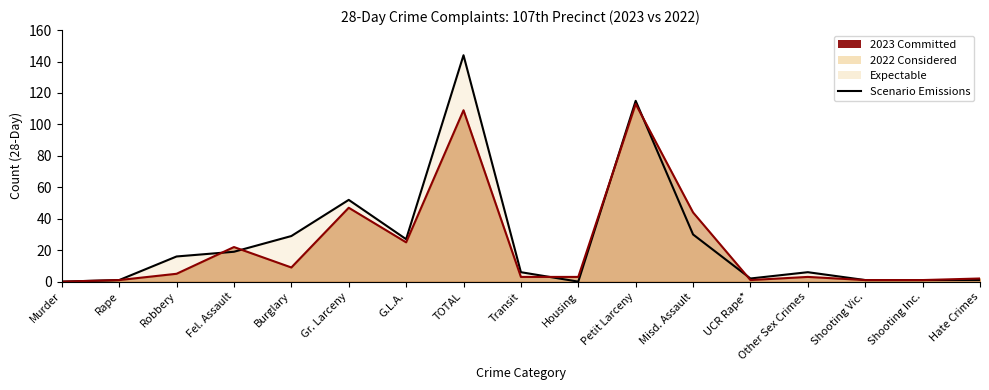

Which category has the lowest value in the 2022 series?

Murder